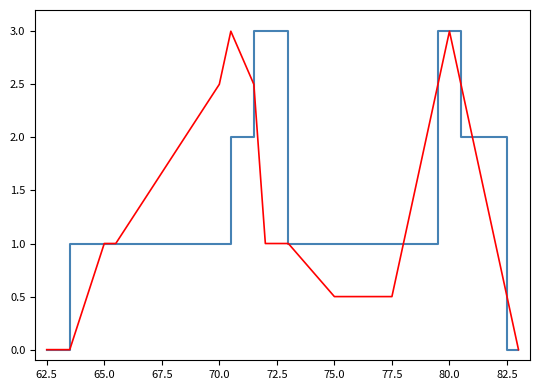

Does the chart display data point markers on the line(s)?

No